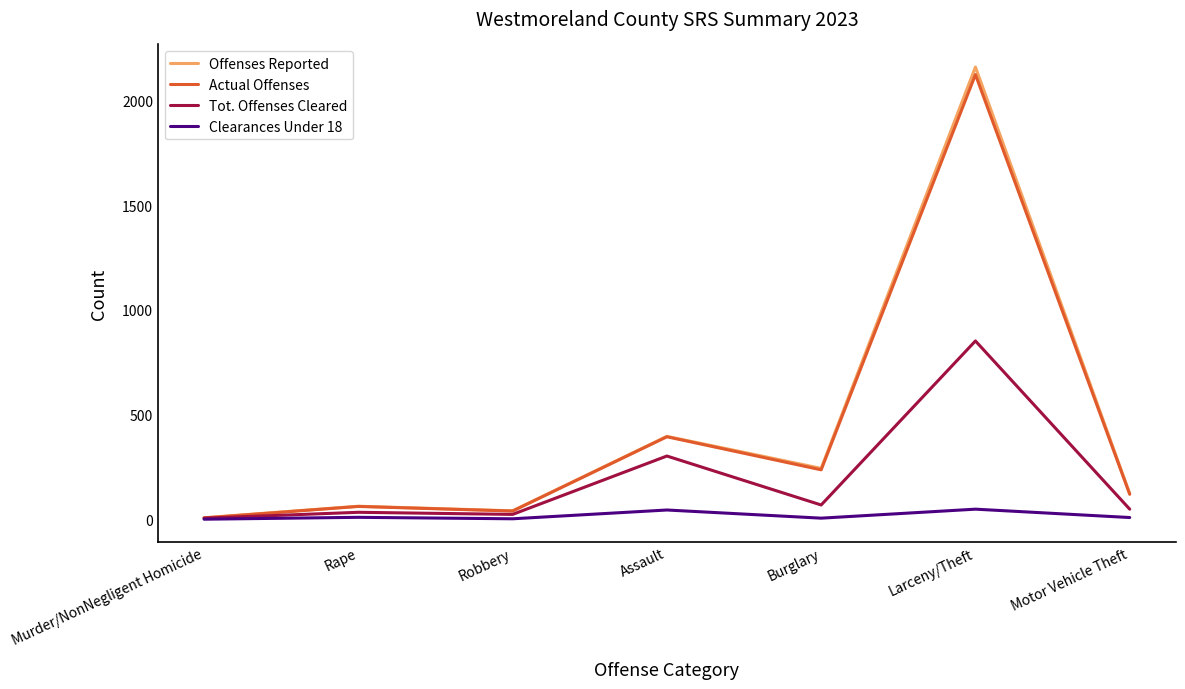

What position from the left is Burglary?

5